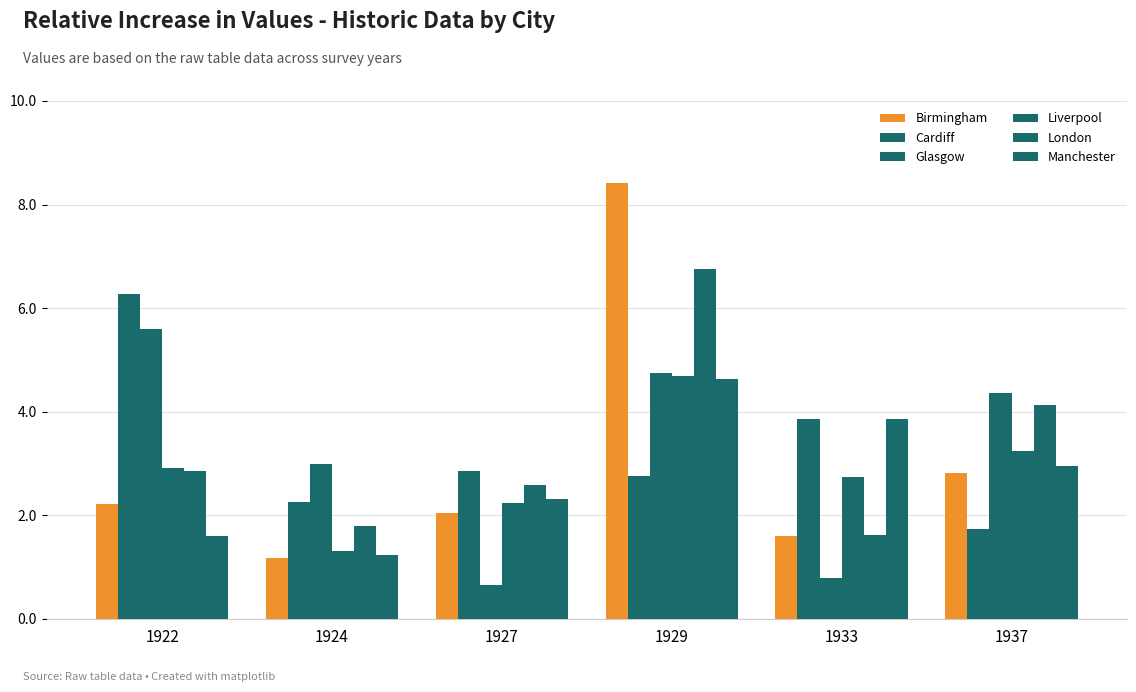

What is the maximum value shown in the chart?

8.4